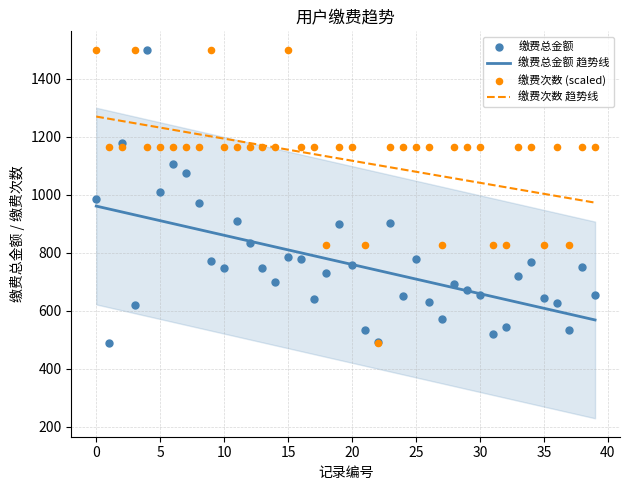

At how many categories does at least one series exceed 1340?

5